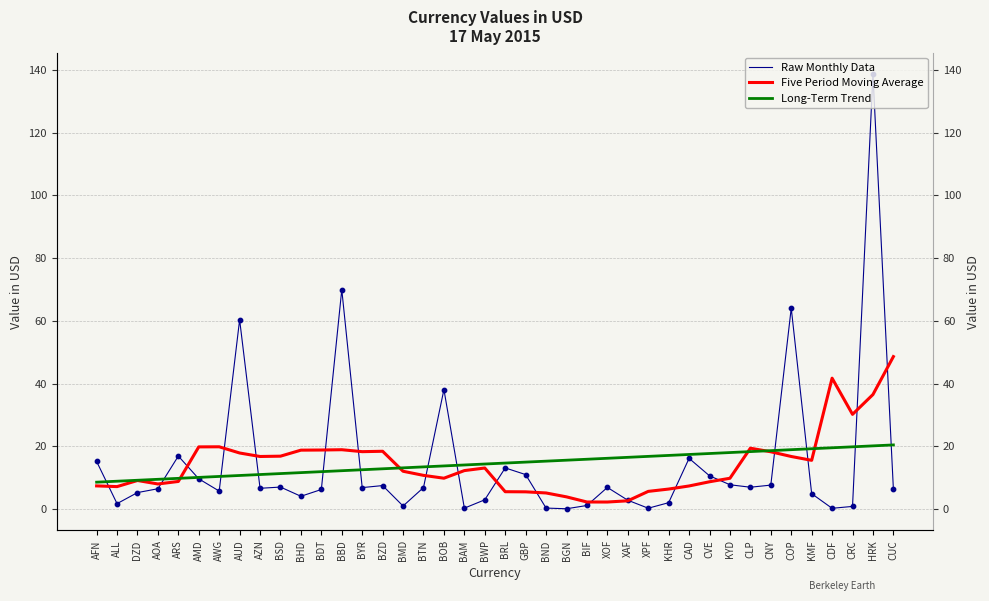

What are all the series names shown in the legend?

Raw Monthly Data, Five Period Moving Average, Long-Term Trend